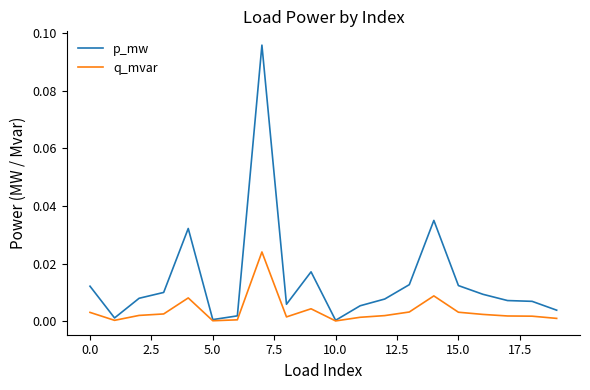

Which series has the largest range (max minus min)?

p_mw